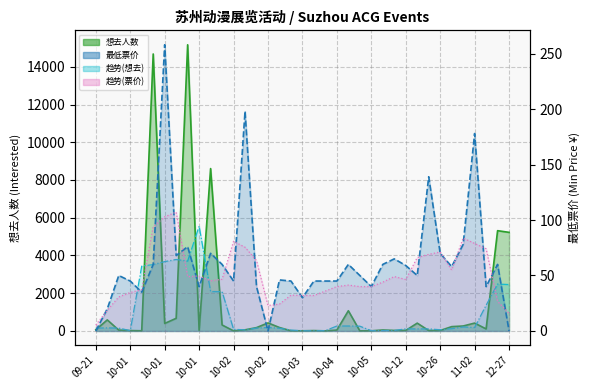

List the labels in order of 想去人数 value, largest first.

10-01, 10-01, 10-01, 11-16, 12-27, 10-04, 10-01, 09-21, 10-02, 11-02, 10-19, 10-01, 10-02, 11-02, 10-26, 10-02, 10-02, 11-16, 09-21, 10-02, 10-05, 10-04, 09-28, 10-01, 10-05, 10-12, 10-26, 10-19, 10-03, 10-01, 10-01, 10-03, 10-03, 10-05, 10-04, 10-04, 10-02